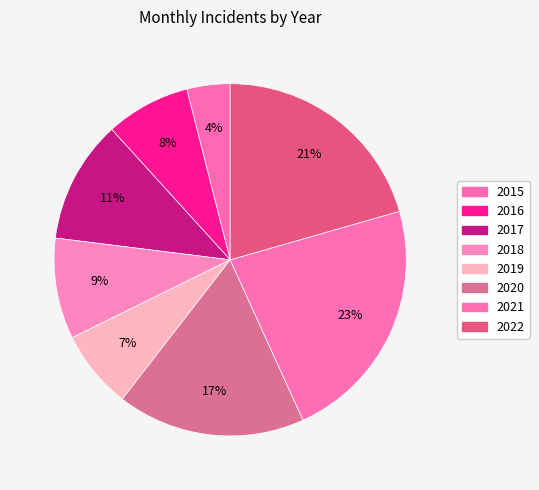

To the nearest percent, what portion does 2020 represent?

17%